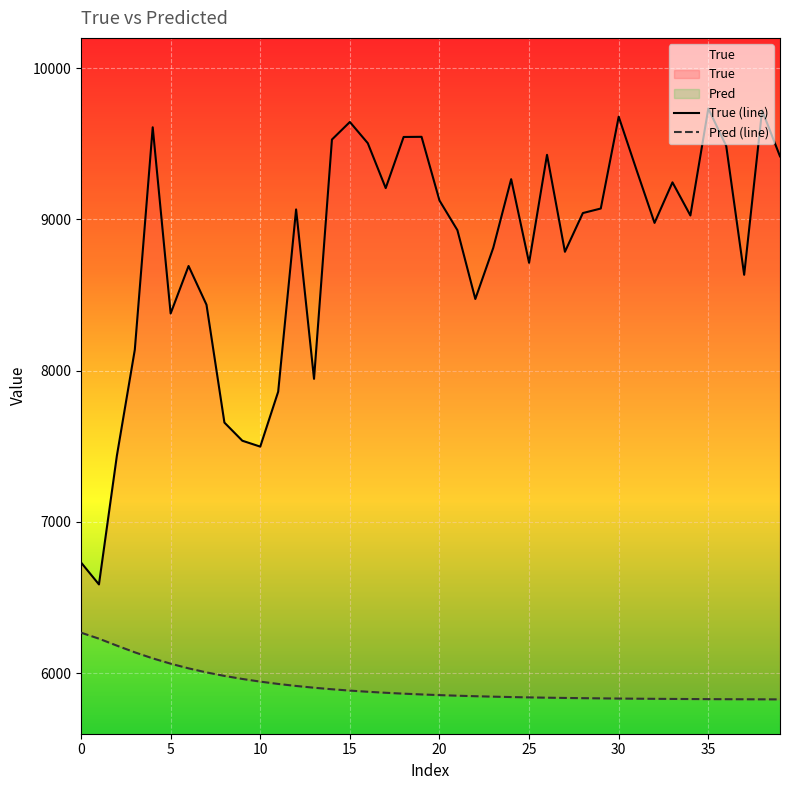

Does the chart display data point markers on the line(s)?

No